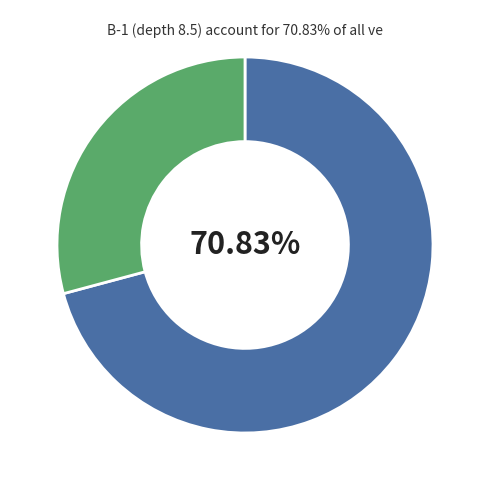

Is there a majority slice in this chart?

Yes